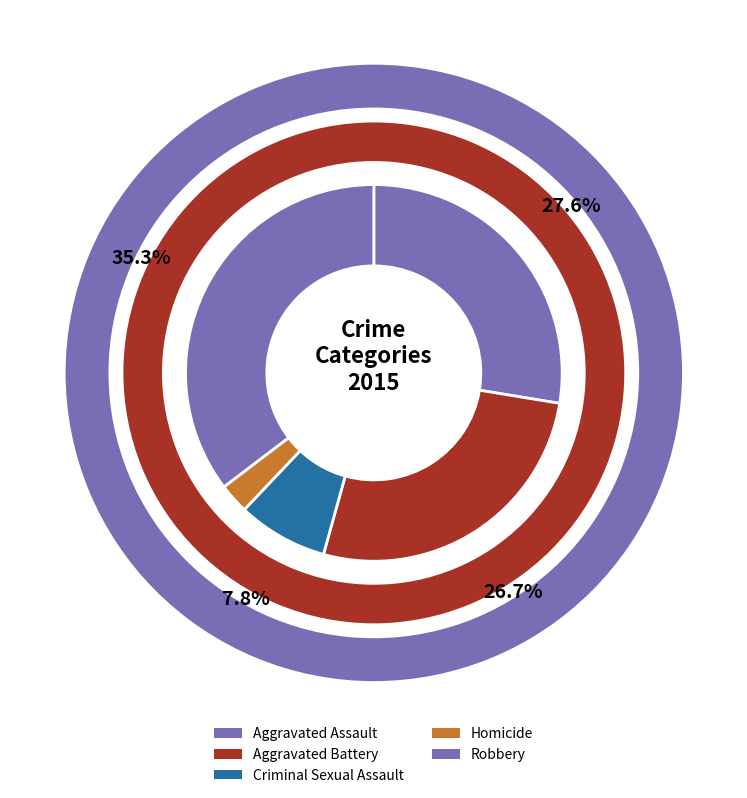

What percentage is the Homicide slice, to the nearest percent?

3%